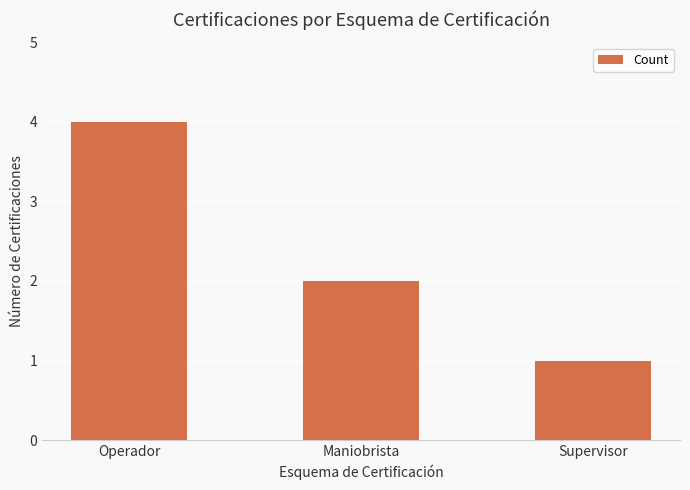

What is the value of the 3rd bar from the left?

1